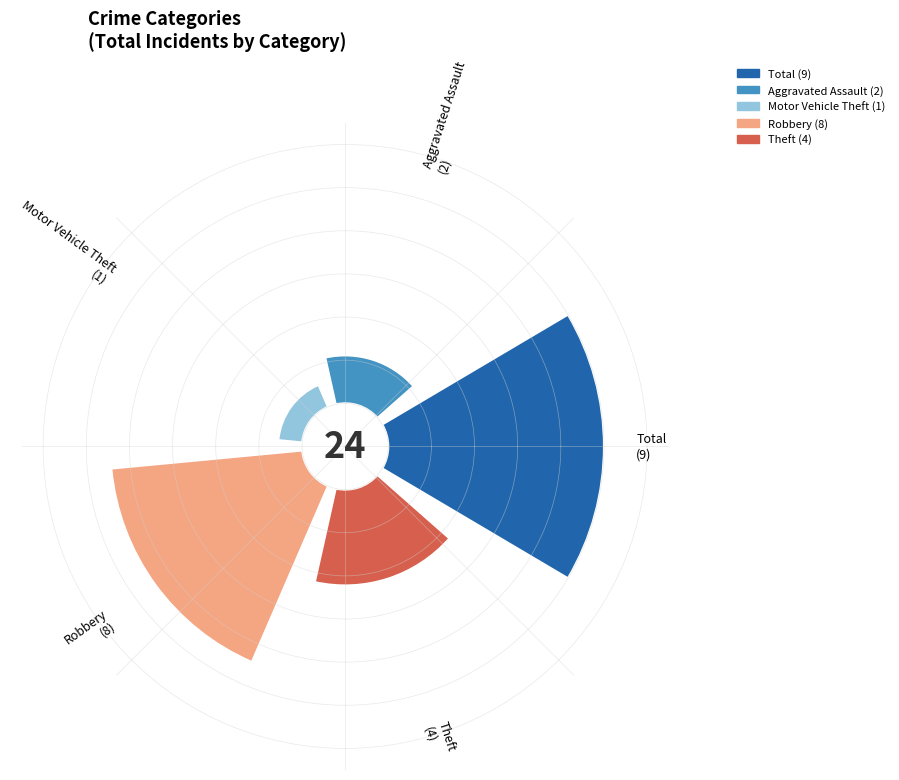

How many segments does this pie chart have?

5